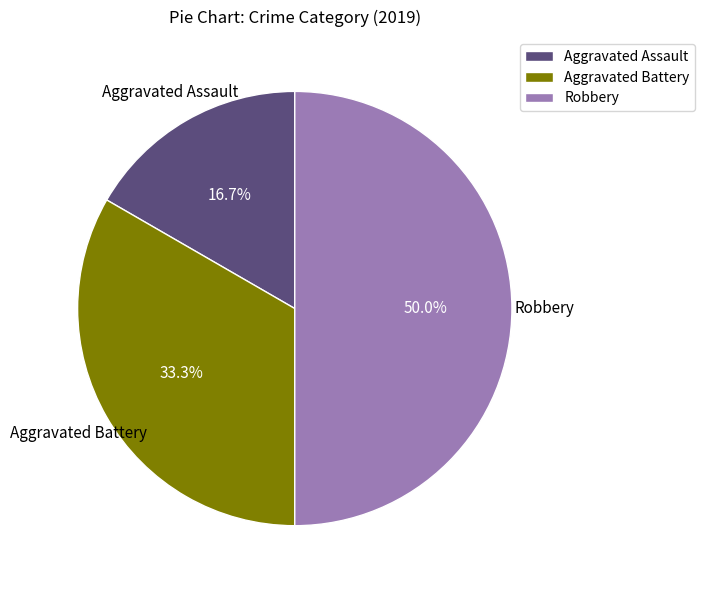

Does Aggravated Battery account for over 50% of the chart?

No